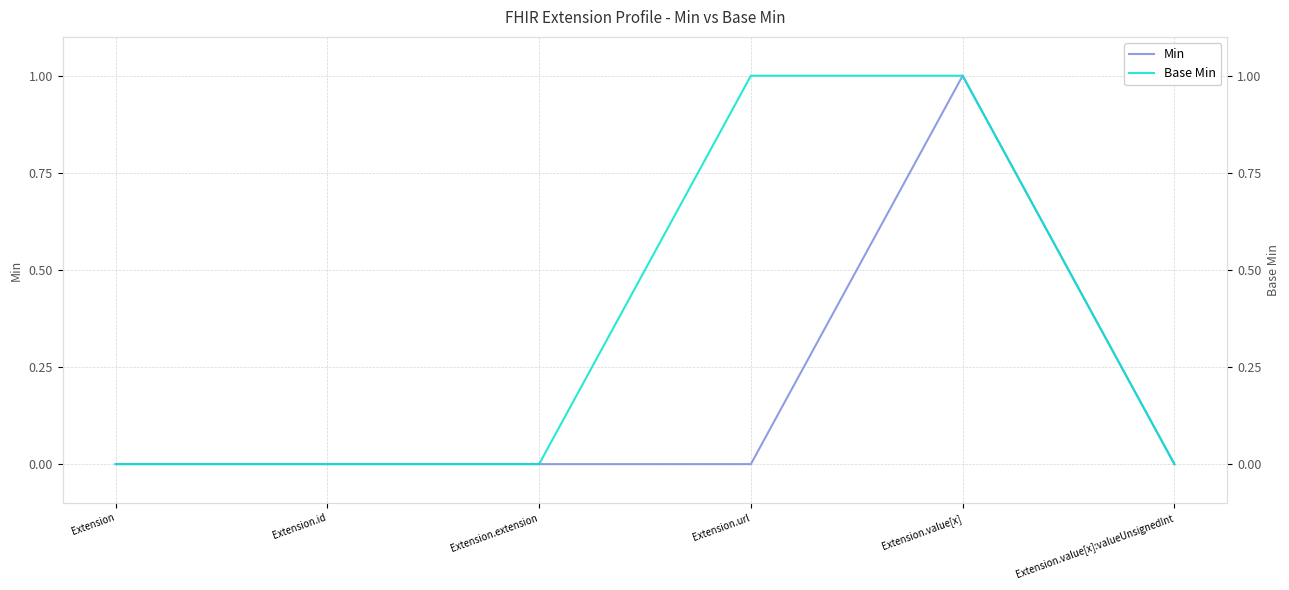

What position from the right is Extension.extension?

4